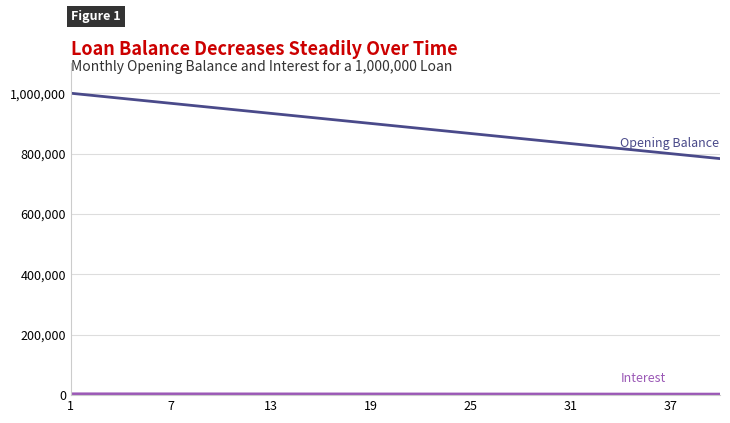

What is the maximum value shown in the chart?

1000000.0